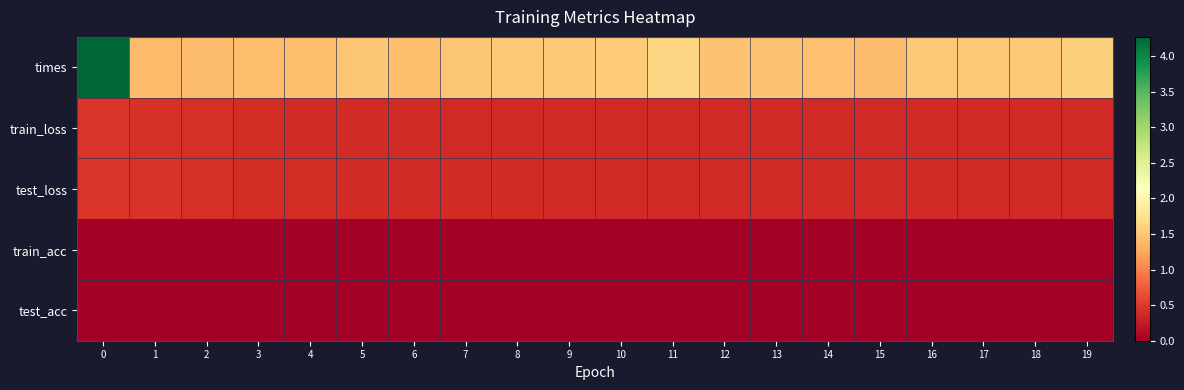

Reading right to left, what are all the values shown in this chart?

times: 19=1.6	18=1.5	17=1.5	16=1.5	15=1.4	14=1.4	13=1.5	12=1.5	11=1.6	10=1.5	9=1.5	8=1.5	7=1.5	6=1.4	5=1.5	4=1.4	3=1.4	2=1.4	1=1.4	0=4.3
train_loss: 19=0.4	18=0.4	17=0.4	16=0.4	15=0.4	14=0.4	13=0.4	12=0.4	11=0.4	10=0.4	9=0.4	8=0.4	7=0.4	6=0.4	5=0.4	4=0.4	3=0.4	2=0.4	1=0.4	0=0.5
test_loss: 19=0.4	18=0.4	17=0.4	16=0.4	15=0.4	14=0.4	13=0.4	12=0.4	11=0.4	10=0.4	9=0.4	8=0.4	7=0.4	6=0.4	5=0.4	4=0.4	3=0.4	2=0.4	1=0.5	0=0.5
train_acc: 19=0.0	18=0.0	17=0.0	16=0.0	15=0.0	14=0.0	13=0.0	12=0.0	11=0.0	10=0.0	9=0.0	8=0.0	7=0.0	6=0.0	5=0.0	4=0.0	3=0.0	2=0.0	1=0.0	0=0.0
test_acc: 19=0.0	18=0.0	17=0.0	16=0.0	15=0.0	14=0.0	13=0.0	12=0.0	11=0.0	10=0.0	9=0.0	8=0.0	7=0.0	6=0.0	5=0.0	4=0.0	3=0.0	2=0.0	1=0.0	0=0.0